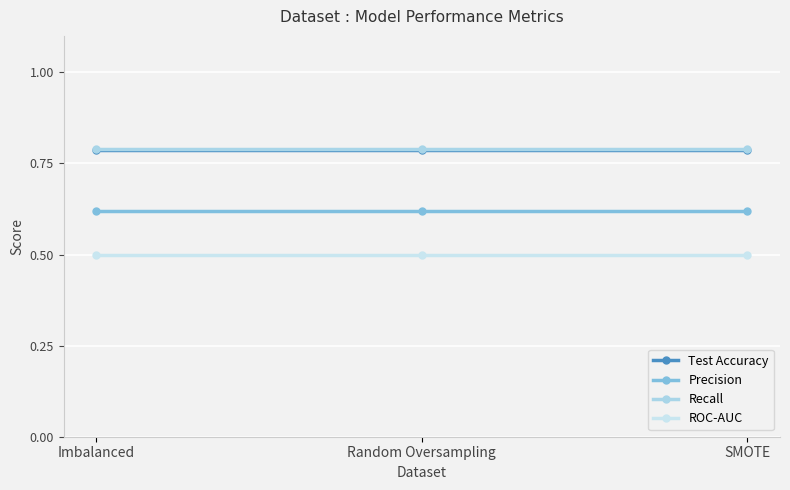

What is the average value of the ROC-AUC series?

0.5